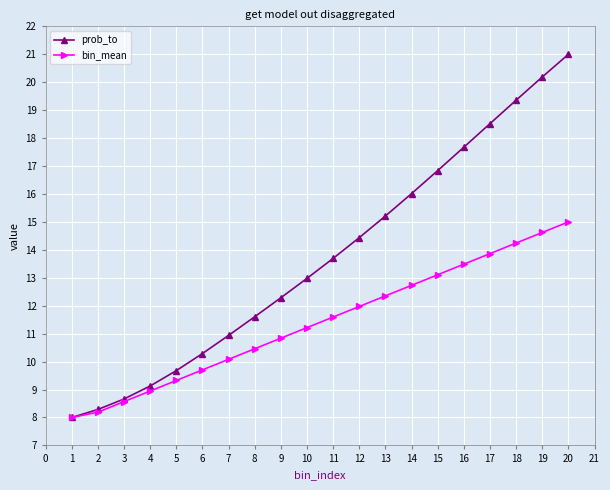

What is the total value across all series at 7?

21.0